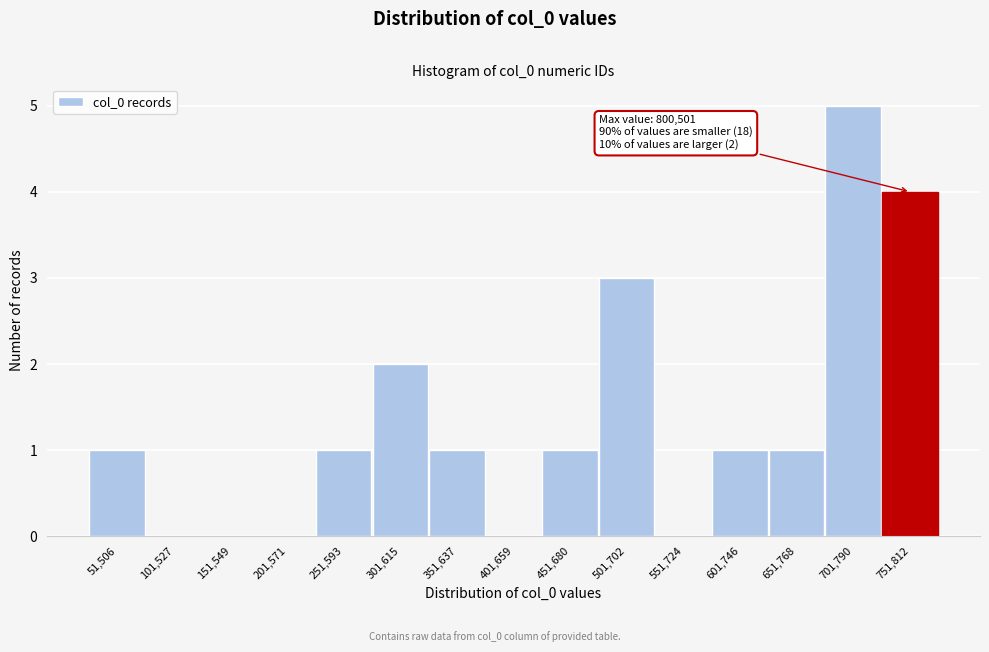

Reading right to left, what are all the values shown in this chart?

751,812=4	701,790=5	651,768=1	601,746=1	551,724=0	501,702=3	451,680=1	401,659=0	351,637=1	301,615=2	251,593=1	201,571=0	151,549=0	101,527=0	51,506=1